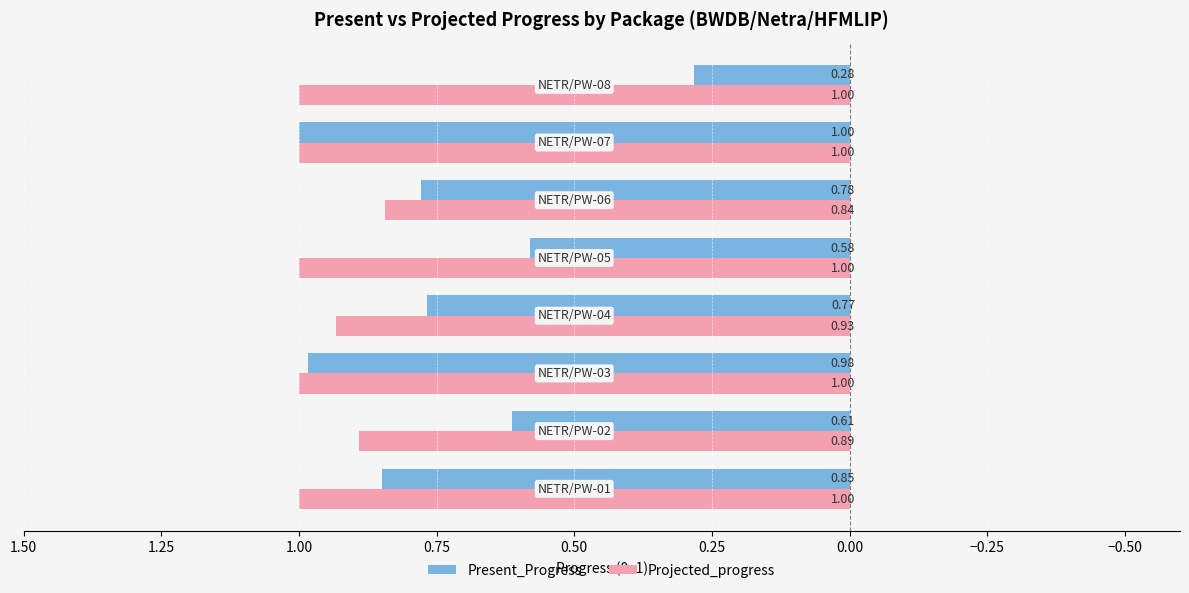

What is the difference between the second highest and minimum values in the Present_Progress series?

0.7